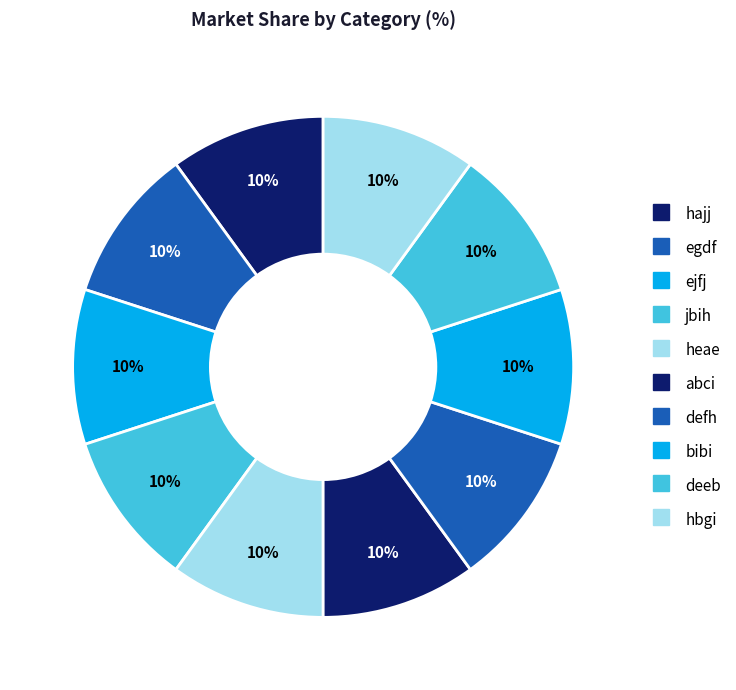

Combined, do egdf and jbih account for over 50%?

No